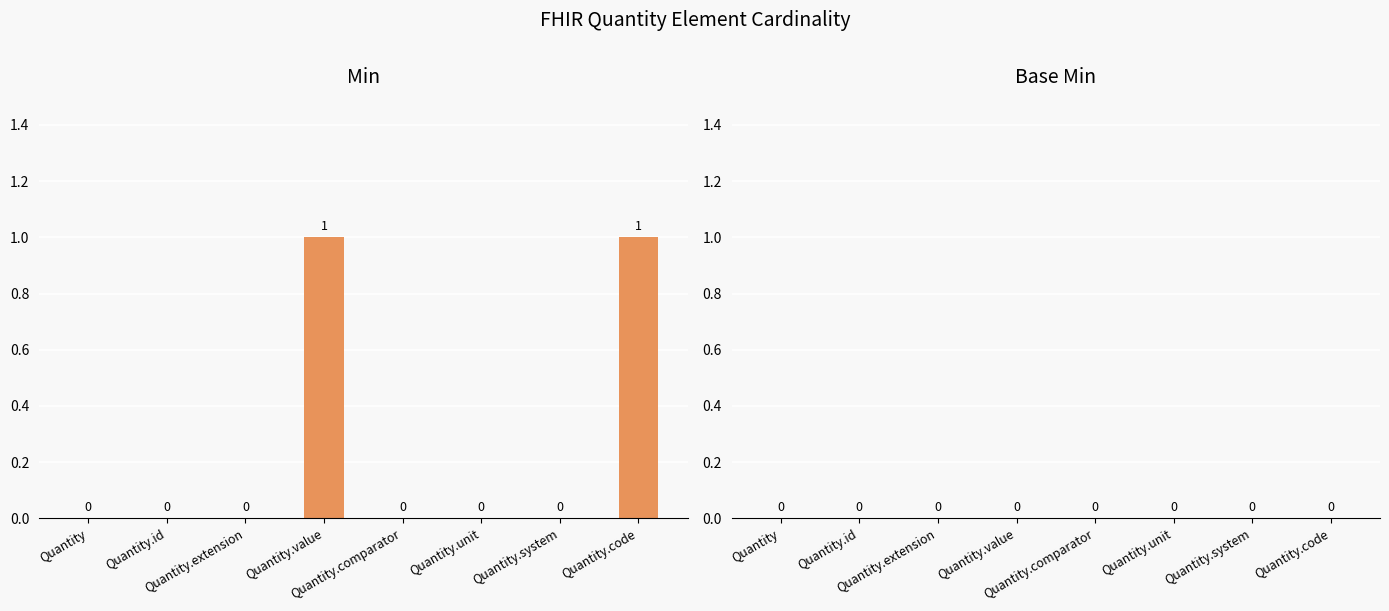

How many values are between 0 and 1?

8